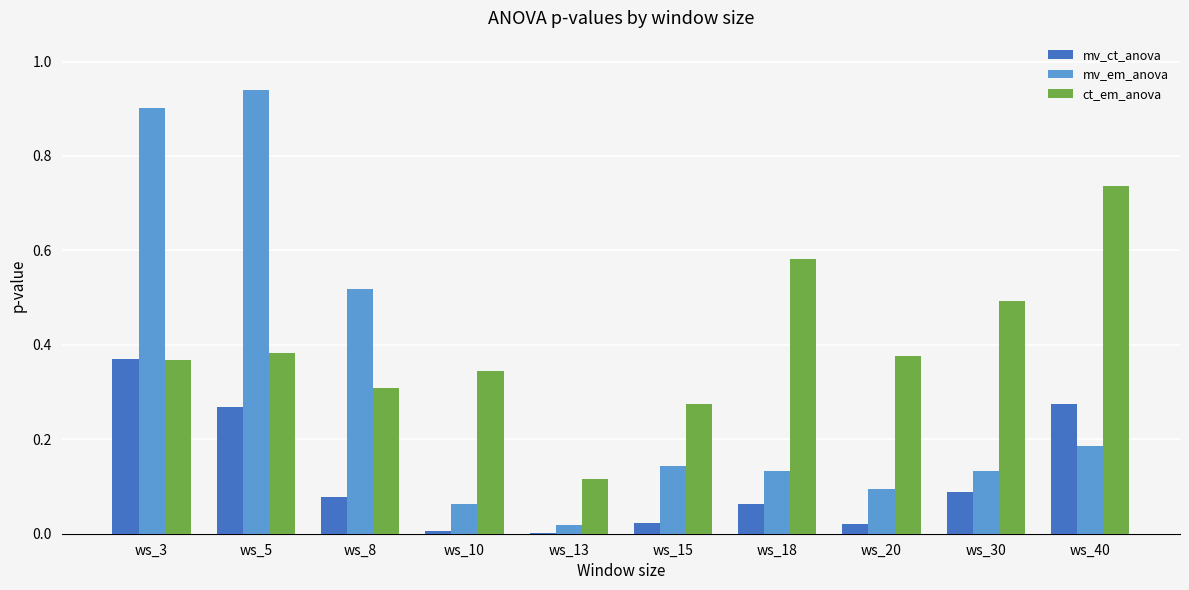

Is the value of mv_em_anova at ws_40 greater than the value of ct_em_anova at ws_3?

No